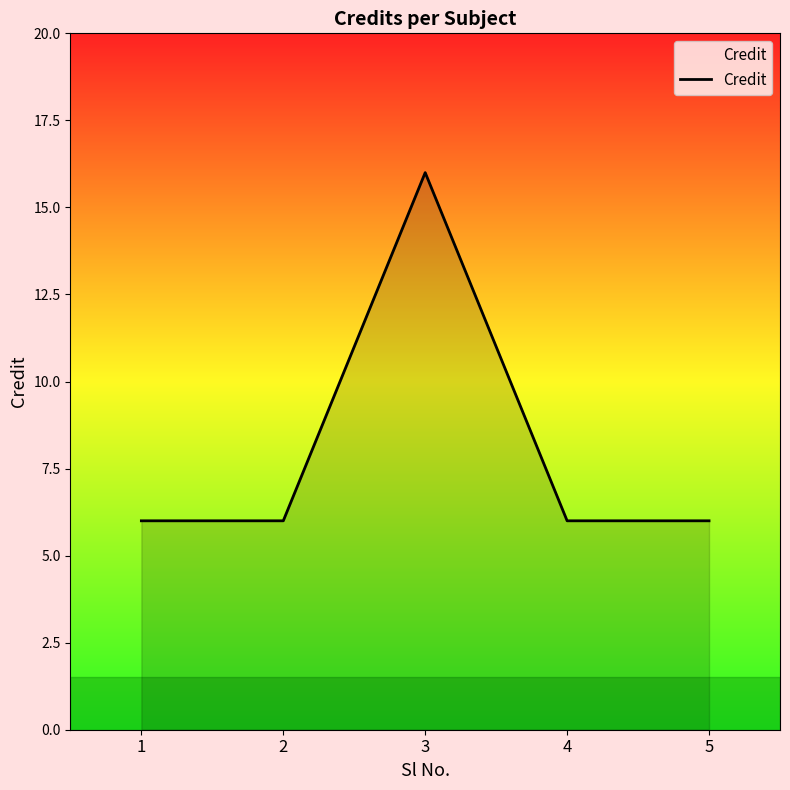

What is the change in value from 1 to 3?

+10